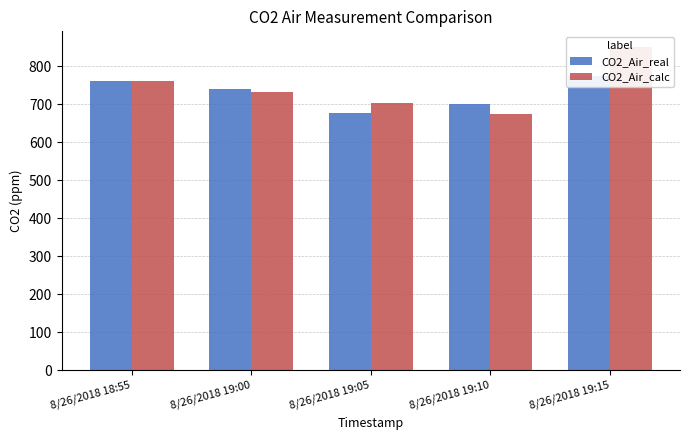

True or false: CO2_Air_calc has a value of 760.0 at 8/26/2018 18:55.

True